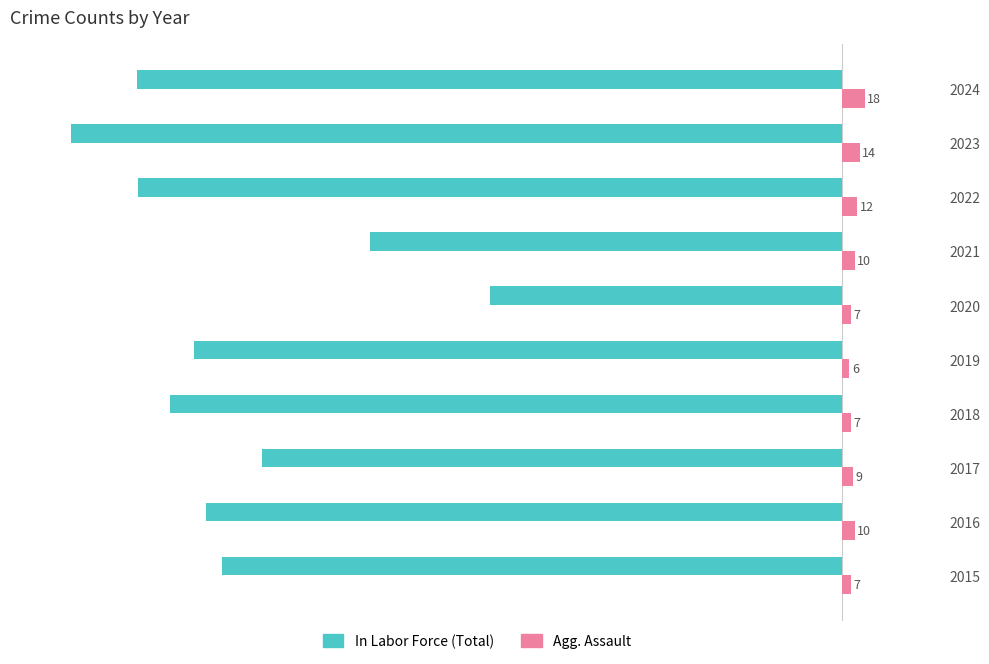

At which category is the sum across all series the highest?

2020